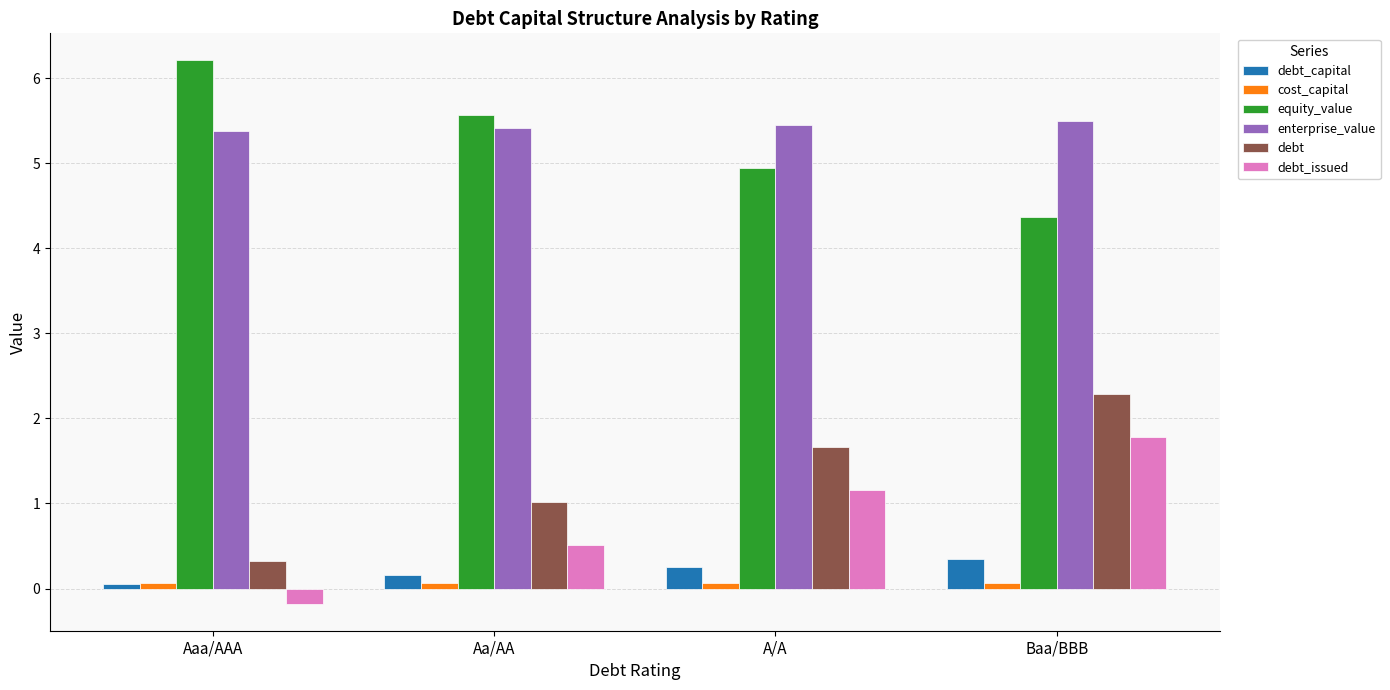

True or false: debt_capital has a value of 0.2 at Aa/AA.

True